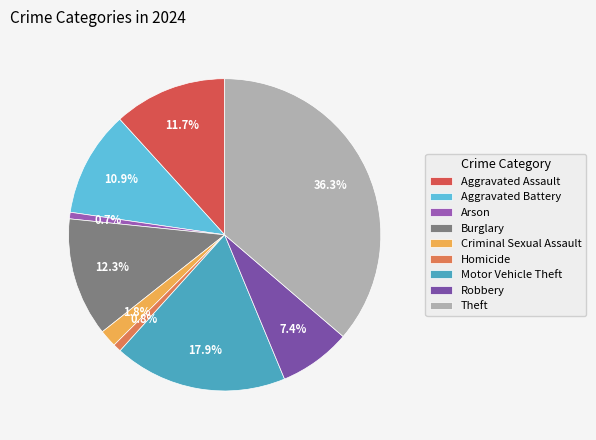

True or false: Arson accounts for 11% of the total.

False